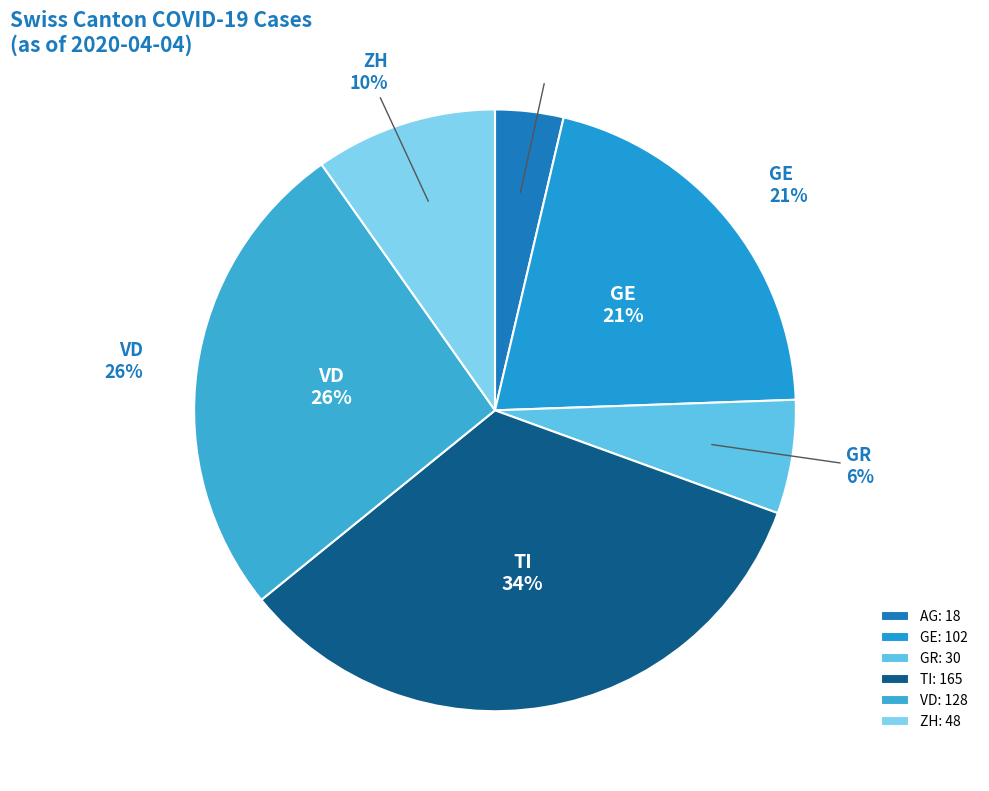

Is there any slice that represents more than half of the pie?

No